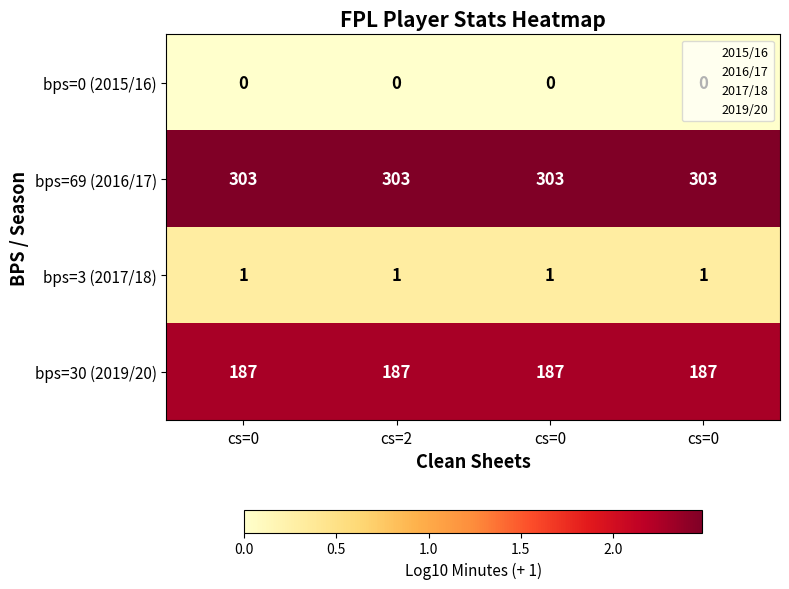

At how many categories does at least one series exceed 0?

4